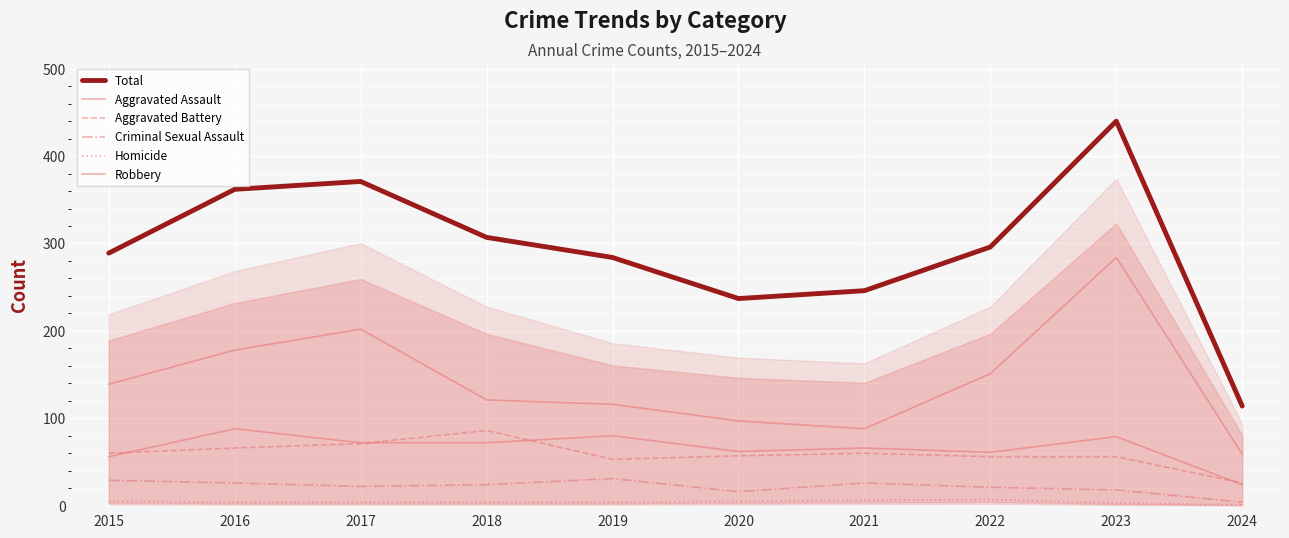

At how many categories does at least one series exceed 333?

3